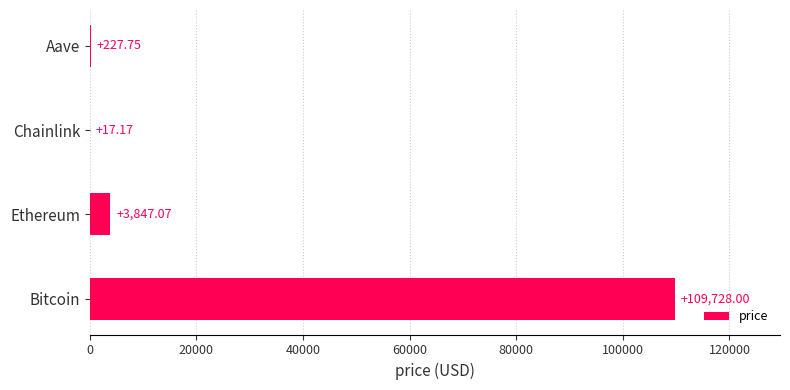

Where is the data nearest to the value 54872?

Ethereum